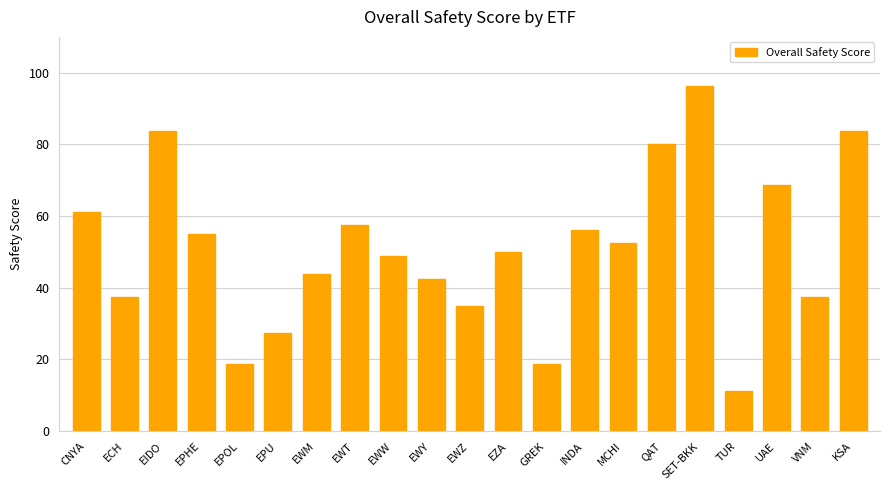

What is the value of the 7th bar from the left?

43.8